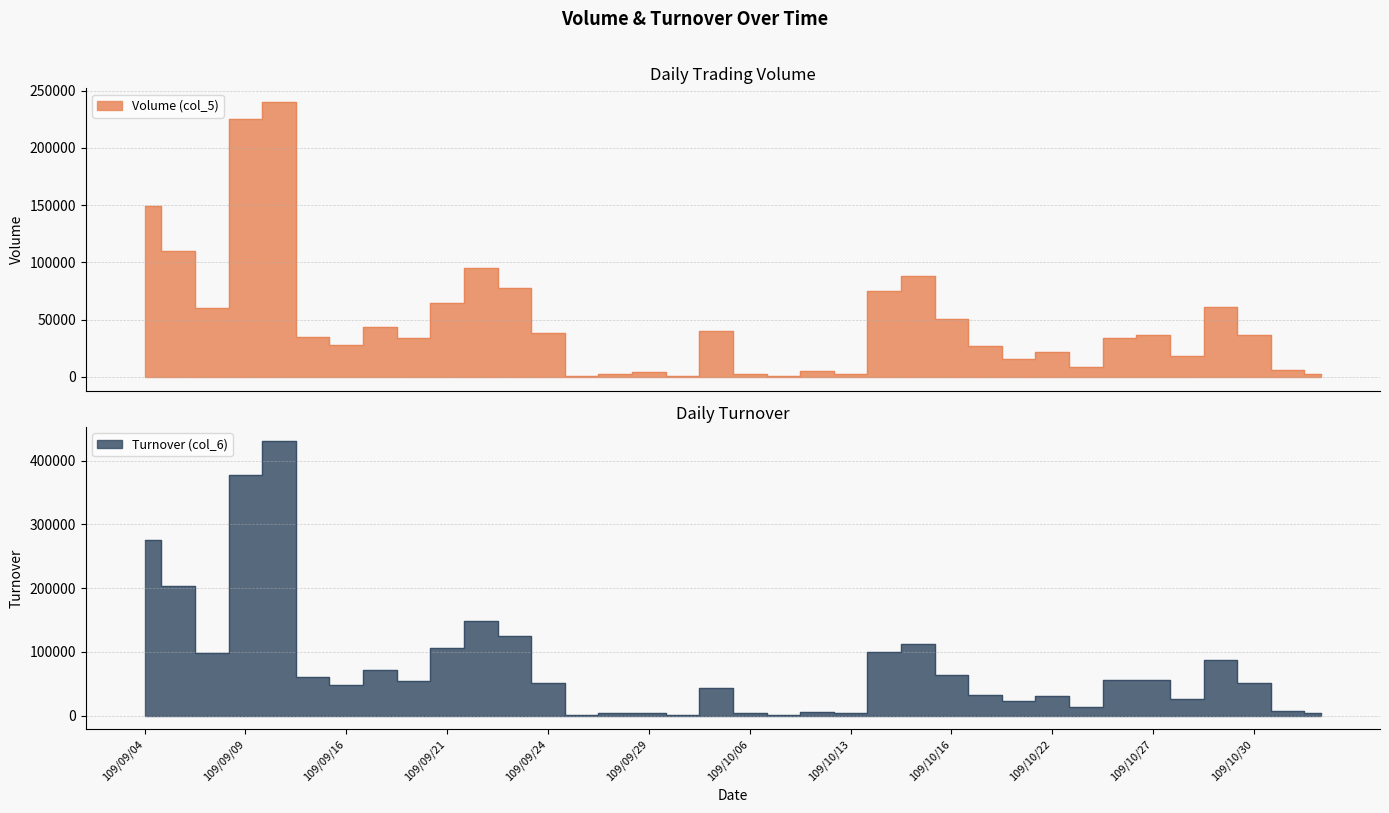

True or false: Volume (col_5) has more than 1 points higher than both neighbors.

True